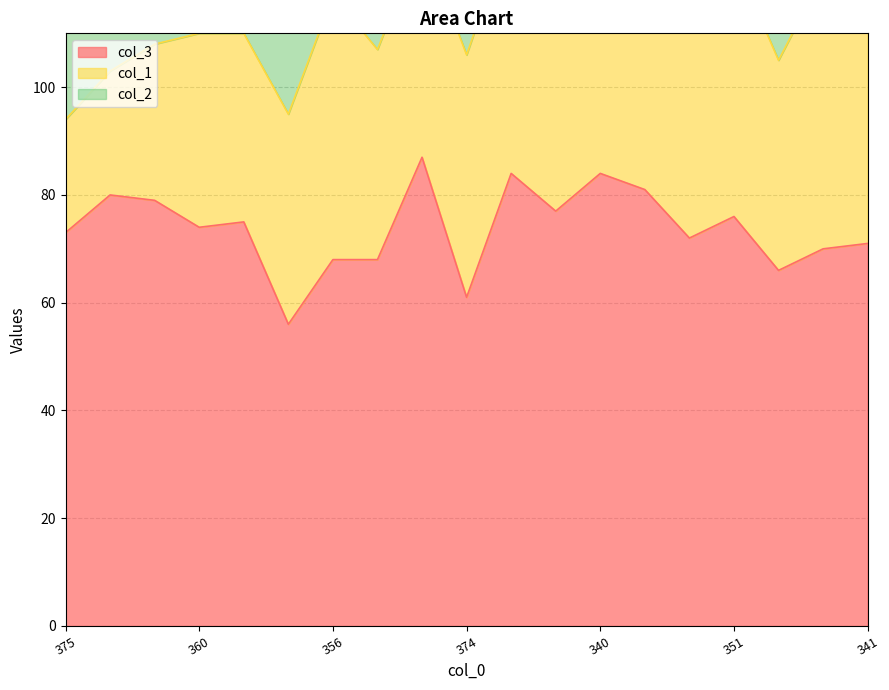

True or false: col_3 and col_1 cross at least once.

False